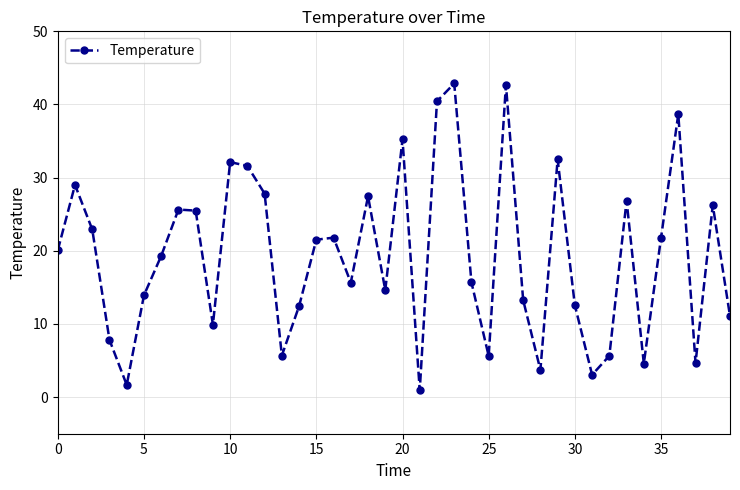

What is the maximum value shown in the chart?

42.9